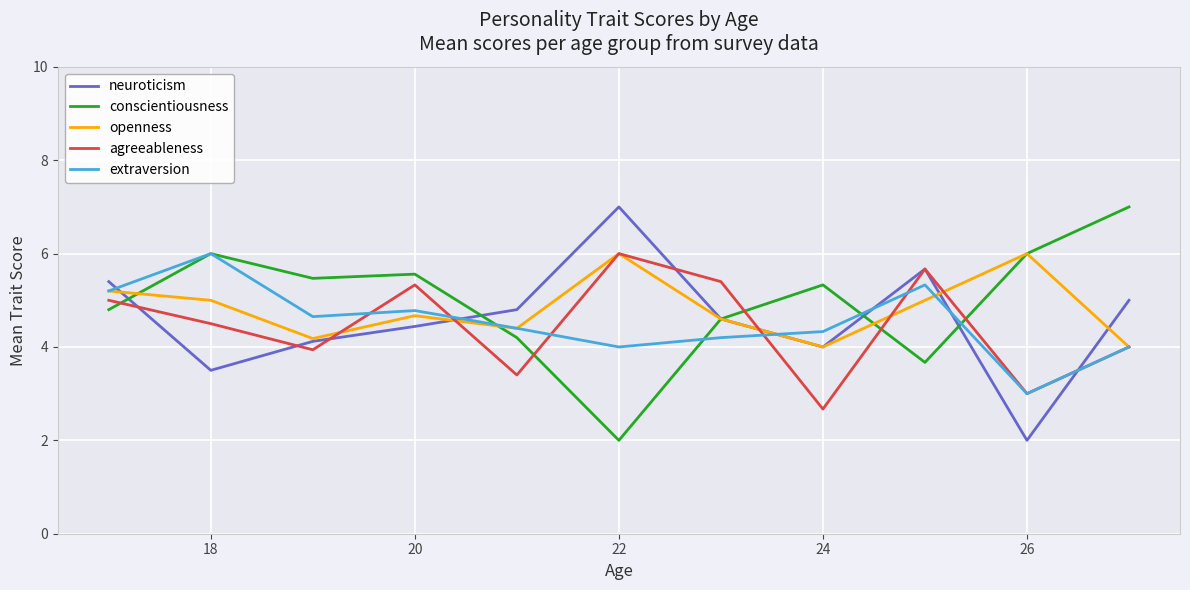

What is the average value of the extraversion series?

4.5